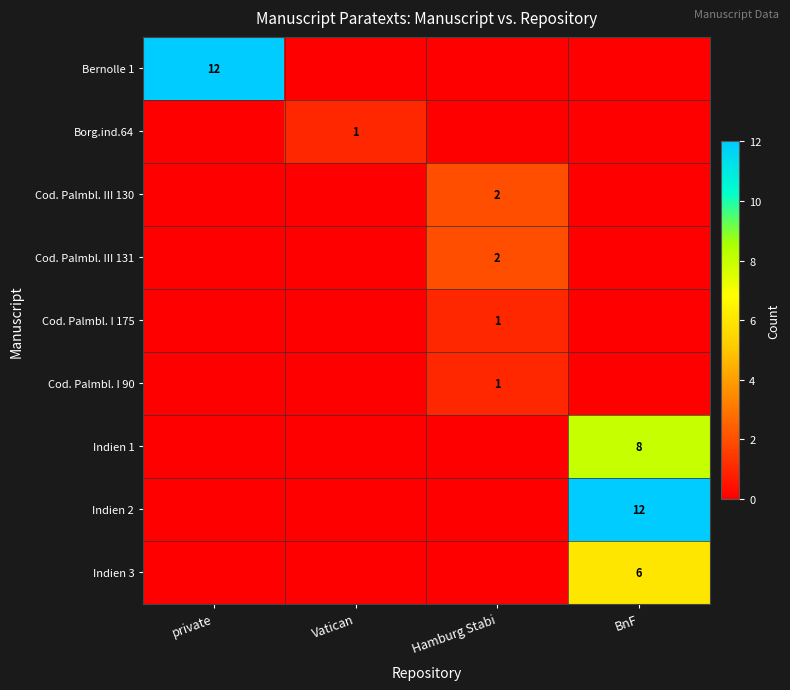

True or false: Cod. Palmbl. III 130 has a value of 1 at Hamburg Stabi.

False